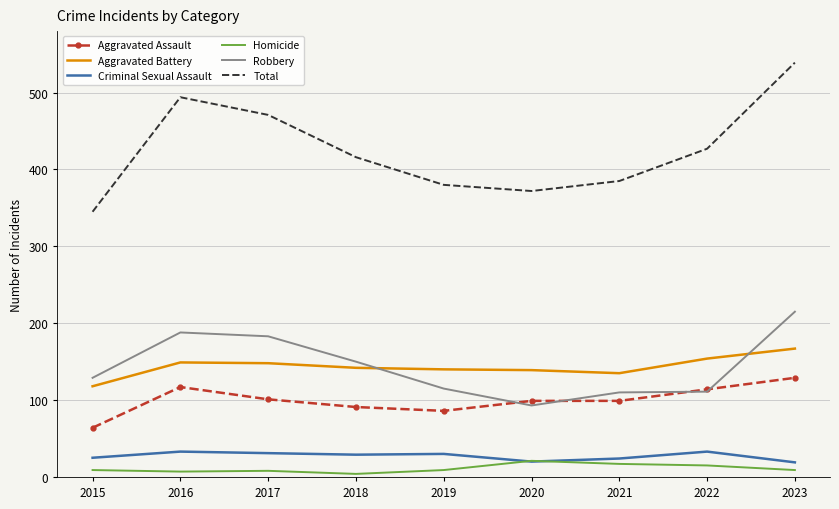

Rank the series at 2016 from highest to lowest value.

Total, Robbery, Aggravated Battery, Aggravated Assault, Criminal Sexual Assault, Homicide